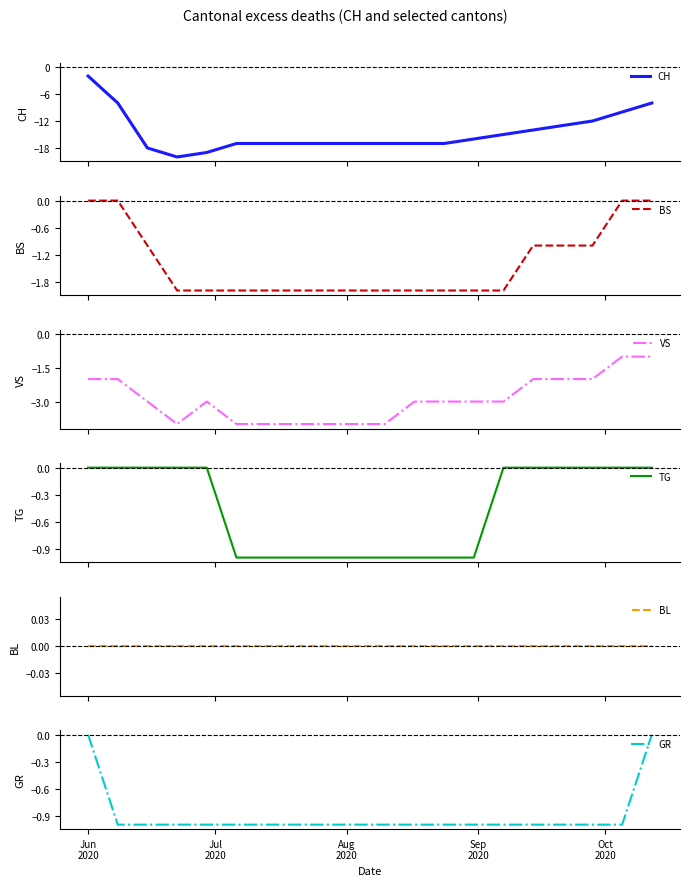

True or false: BS and TG cross at least once.

False